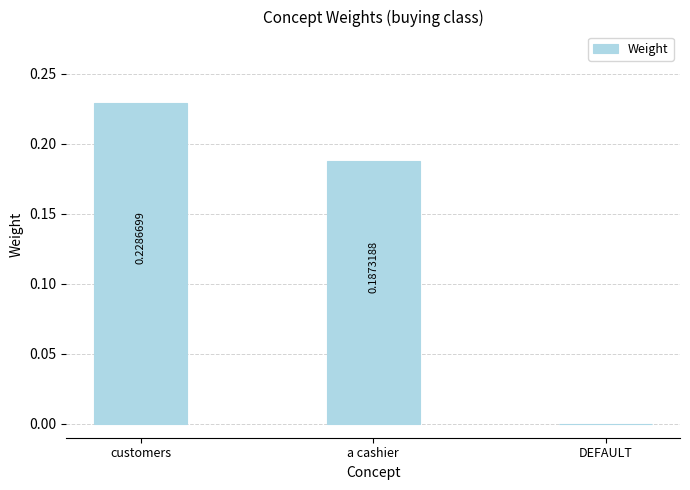

What is the change in value from customers to DEFAULT?

-0.2